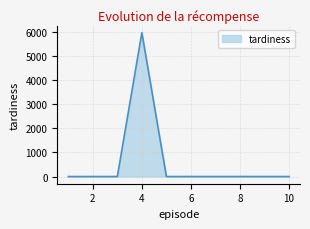

What is the greatest value displayed?

5970